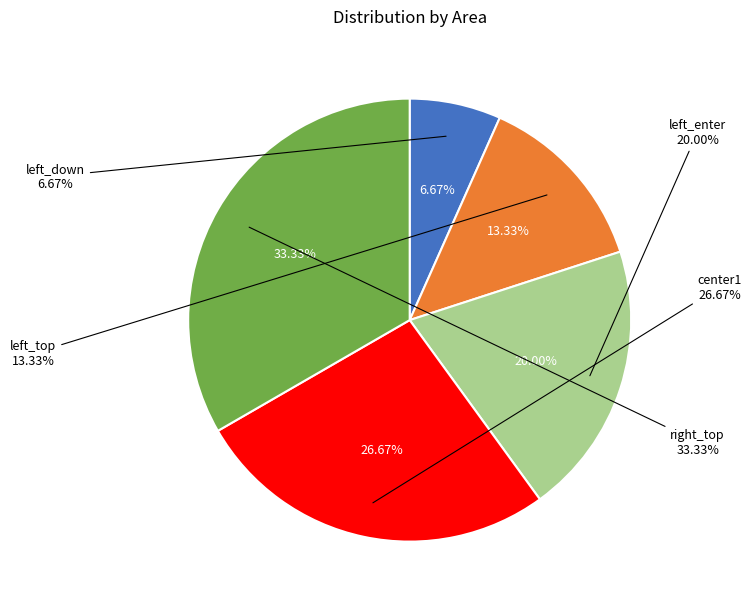

Does center1 represent more than half of the total?

No